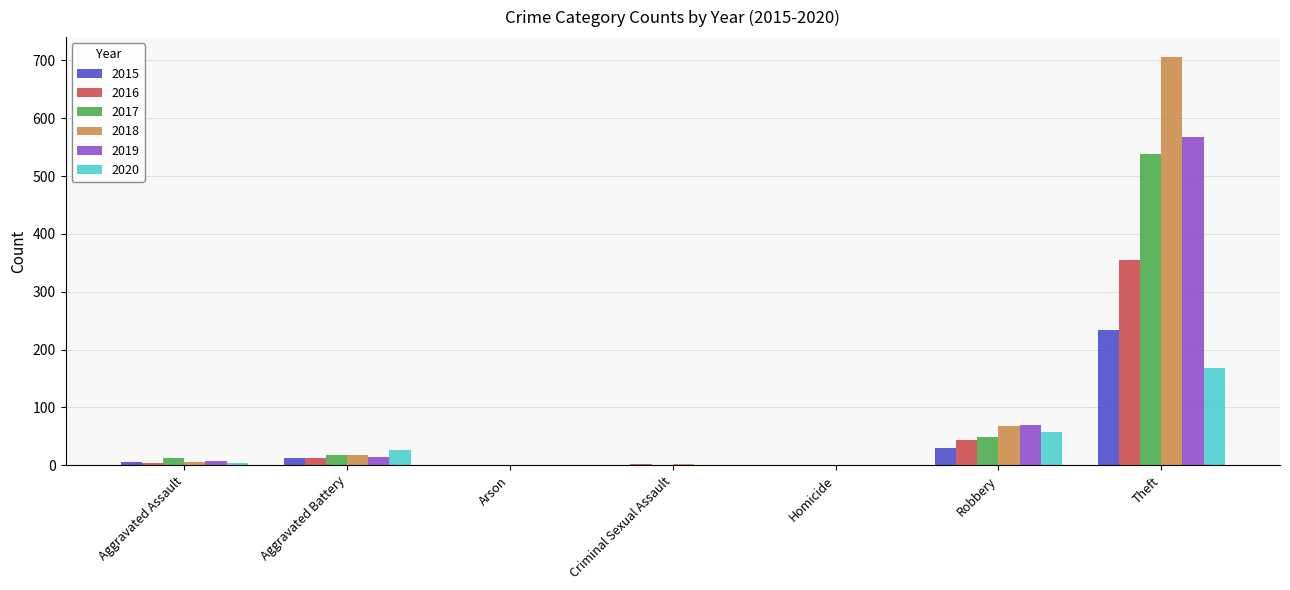

What is the maximum value for 2019?

568